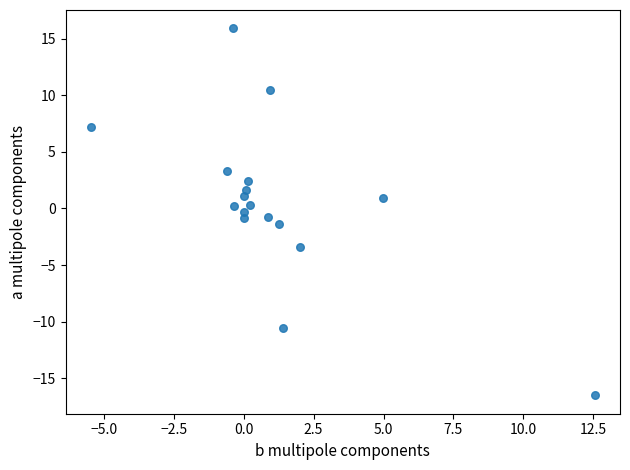

What is the range of Y values (max minus min)?

32.4